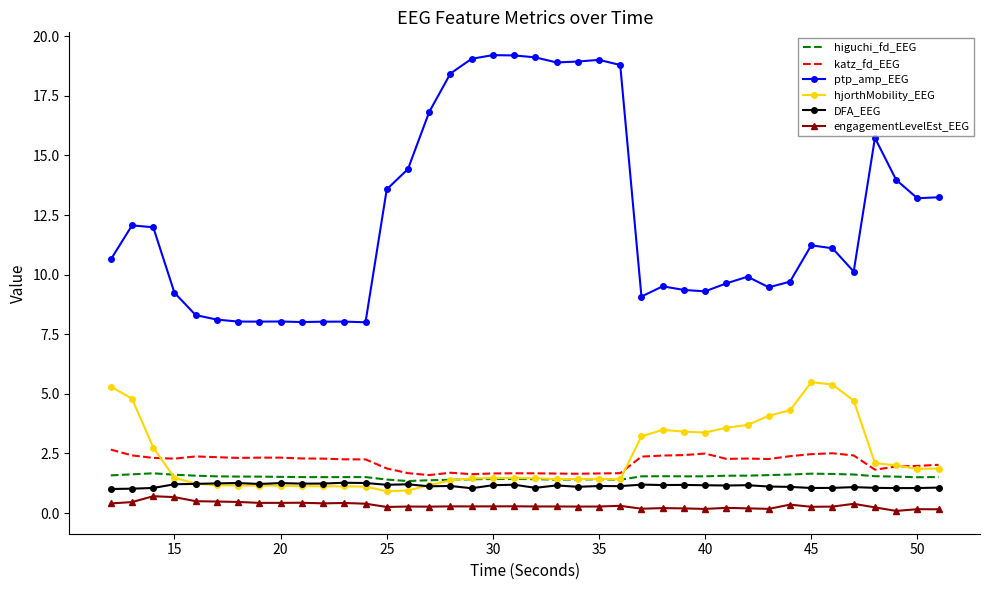

Which series has the largest range (max minus min)?

ptp_amp_EEG